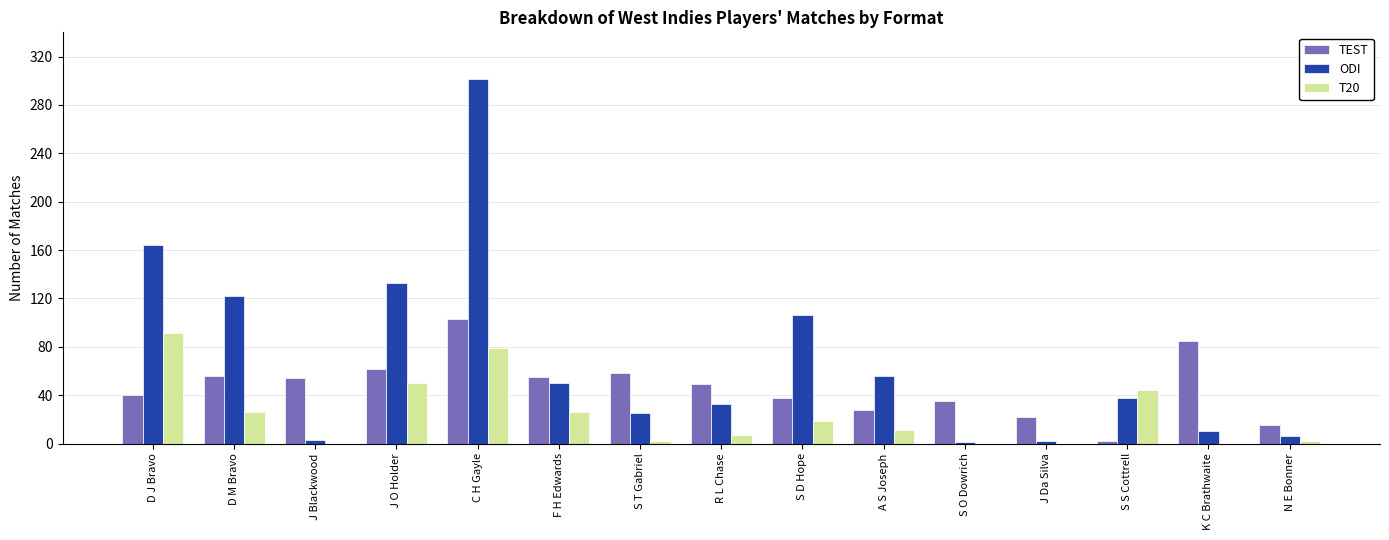

What is the sum of all ODI values?

1050